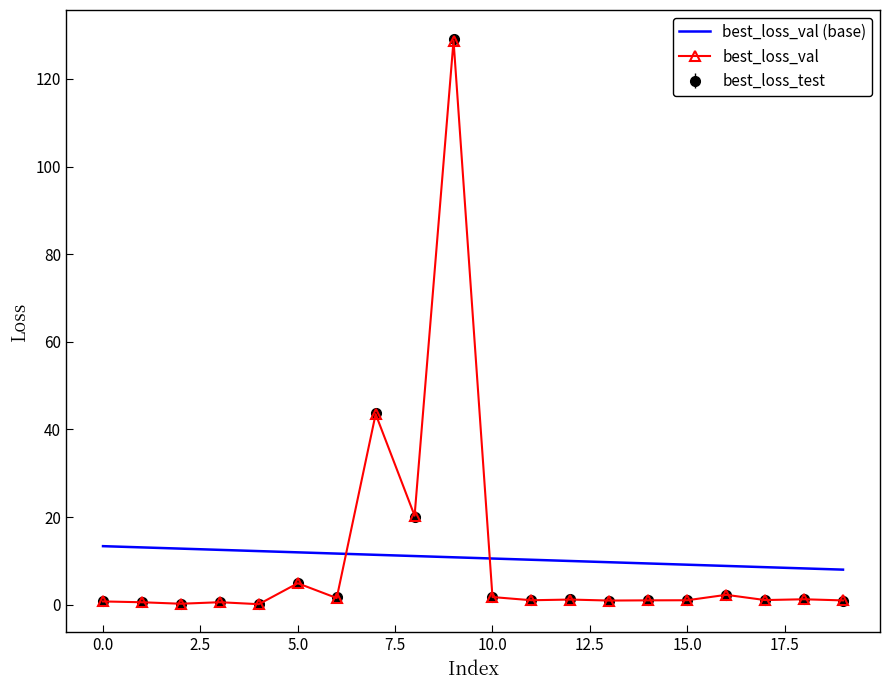

What is the highest value of the best_loss_val series?

128.7